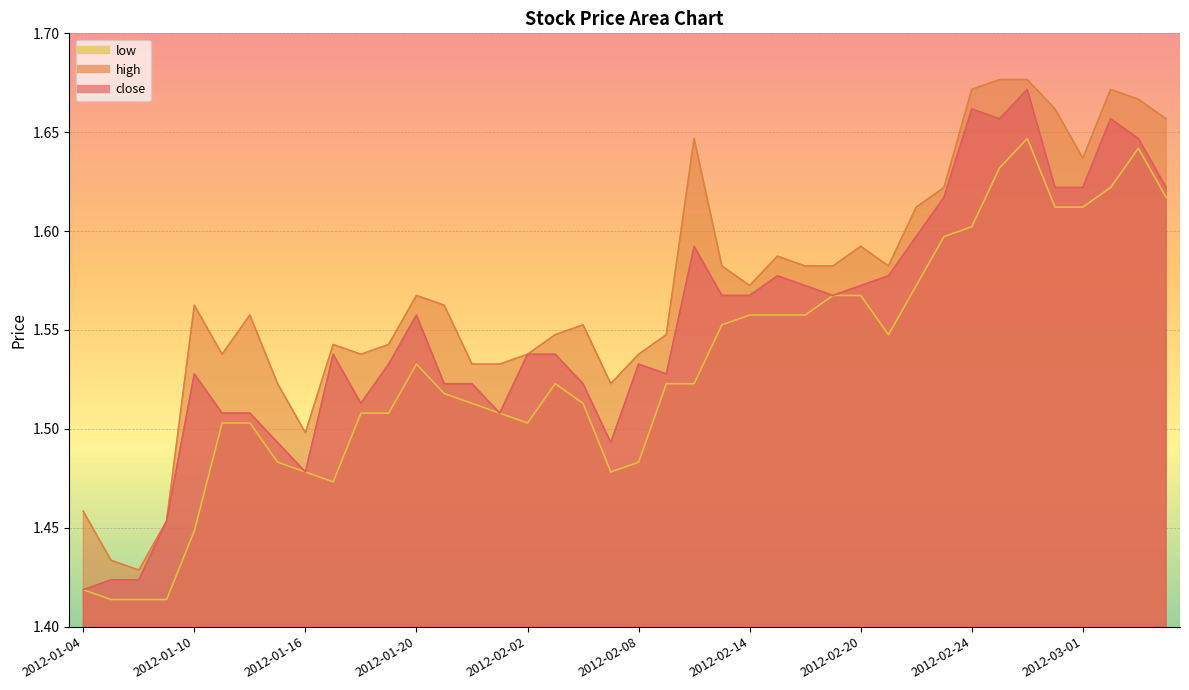

True or false: low has a value of 1.5 at 2012-02-07.

True